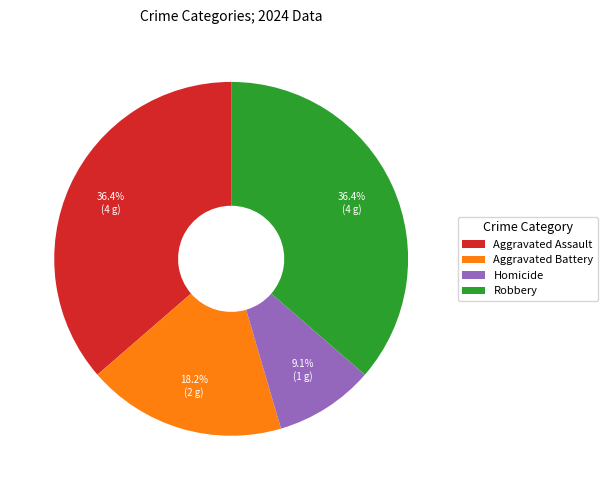

To the nearest percent, what is the difference between the Aggravated Battery and Robbery slice percentages?

18%